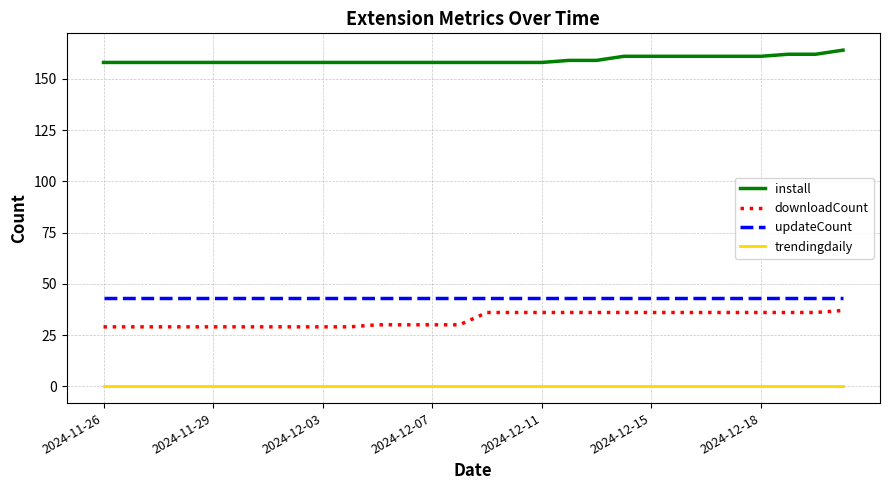

True or false: updateCount and downloadCount intersect in this chart.

False